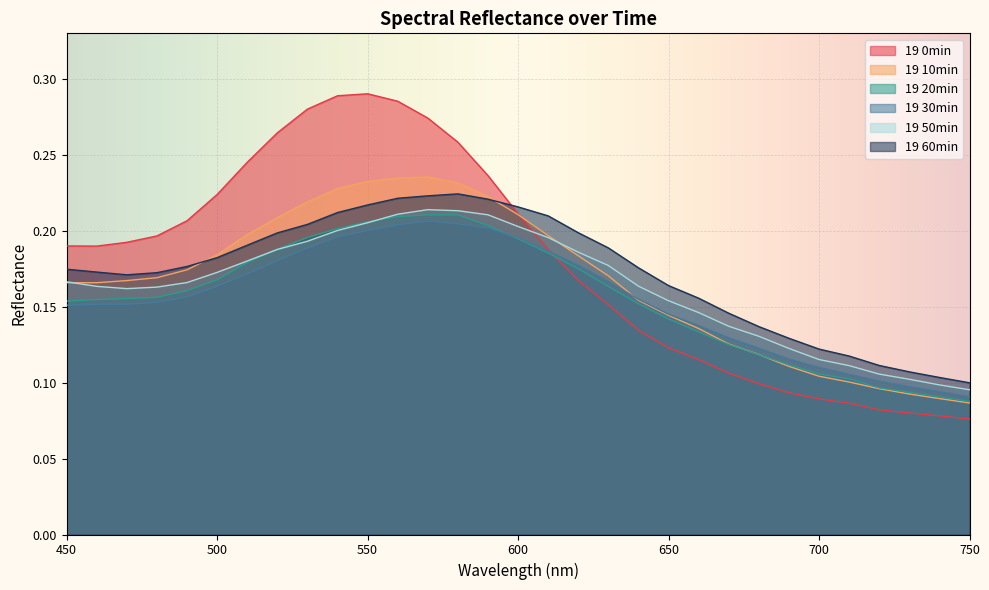

Which series has the largest total across all categories?

19 0min